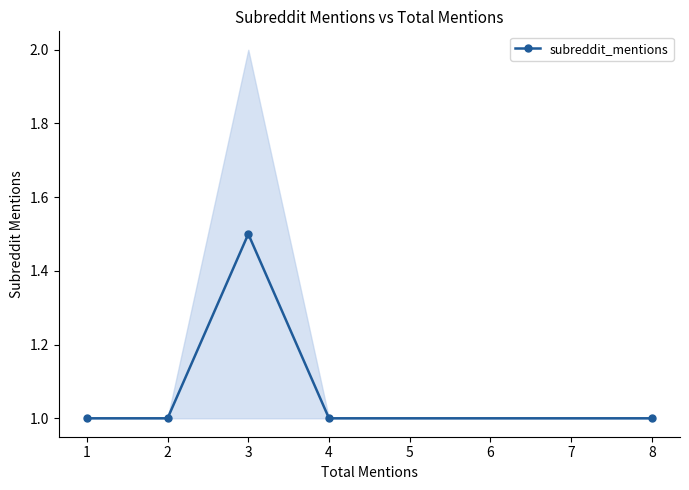

The value of subreddit_mentions at 8 is 1.4. True or false?

False